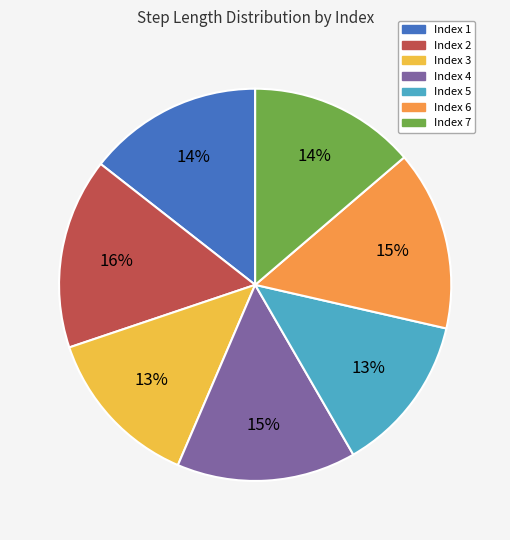

True or false: Index 6 accounts for 15% of the total.

True